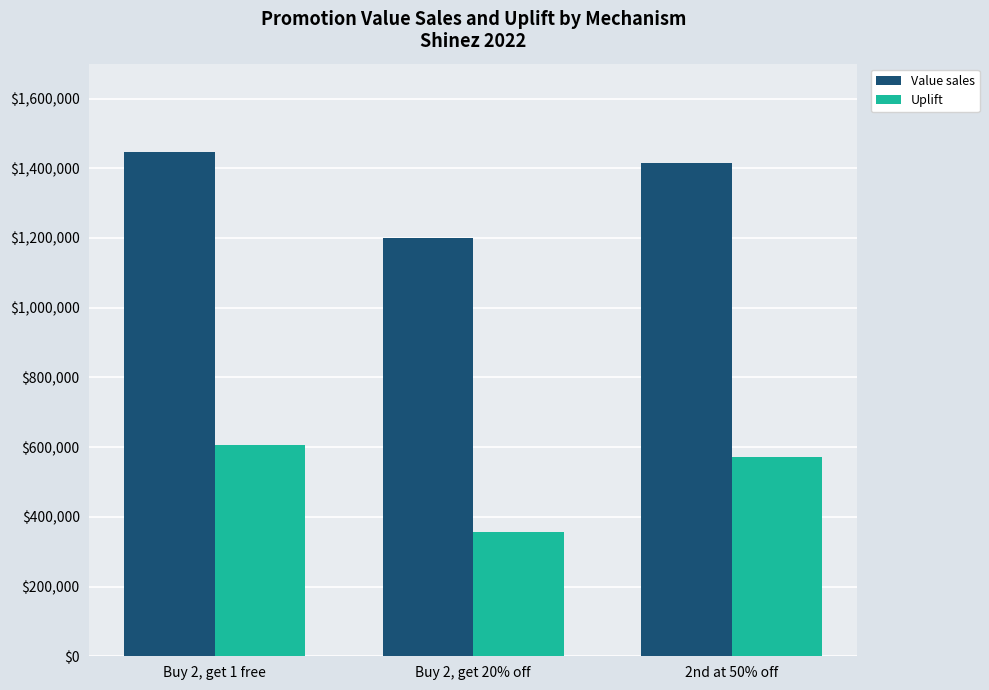

True or false: Value sales has a value of 1413646.0 at 2nd at 50% off.

True